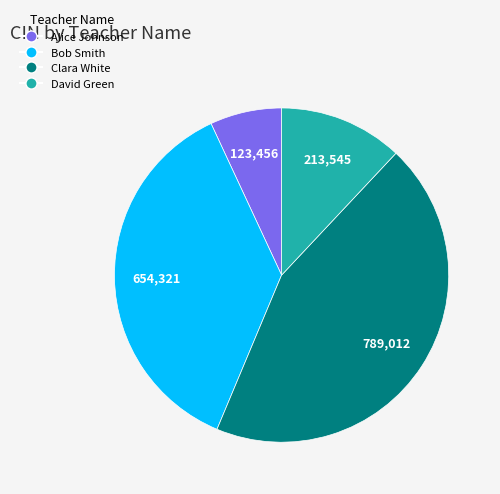

Is it true that Alice Johnson is 16% of the pie?

False